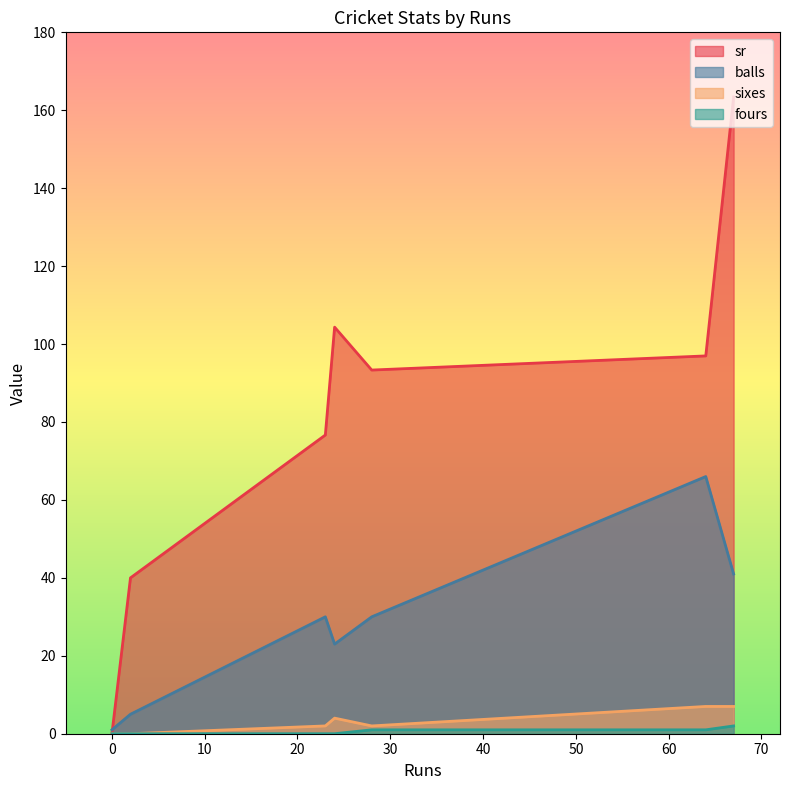

What is the sum of the sixes values at 23 and 2?

2.0